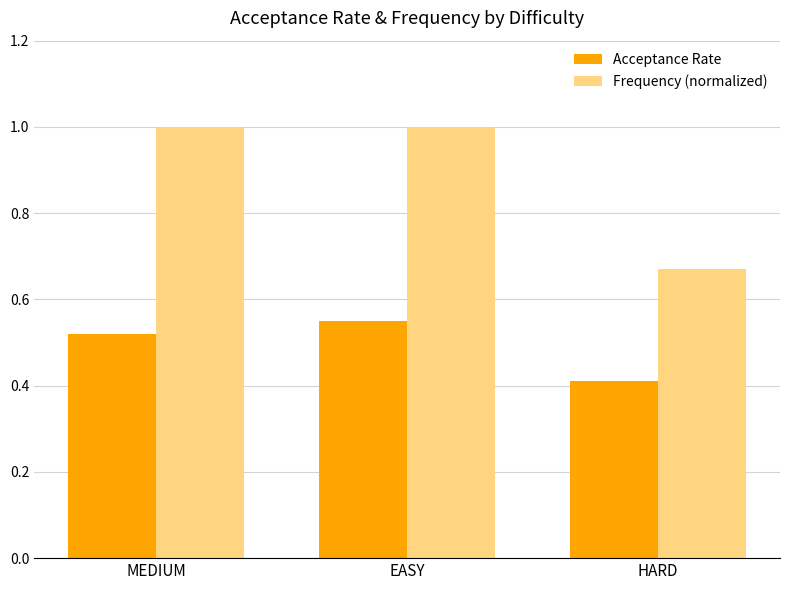

The Frequency (normalized) series shows 1.7 at MEDIUM. True or false?

False